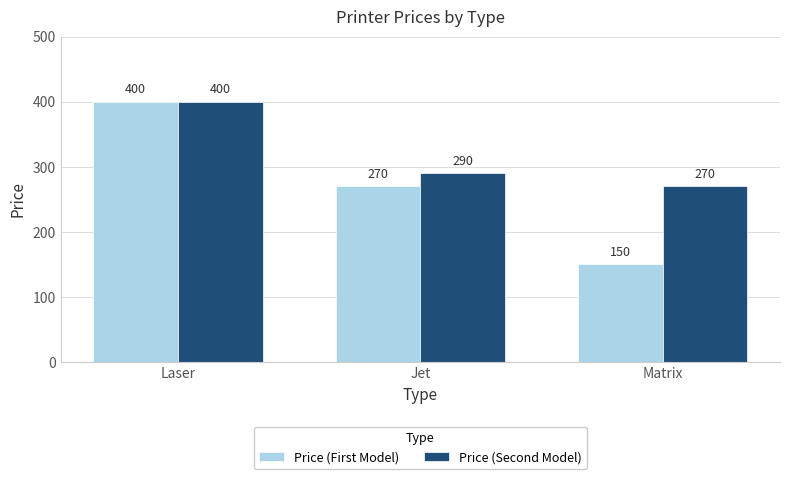

What is the total value across all series at Laser?

800